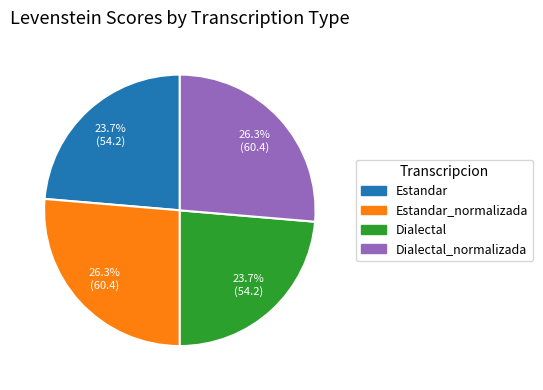

How many segments does this pie chart have?

4